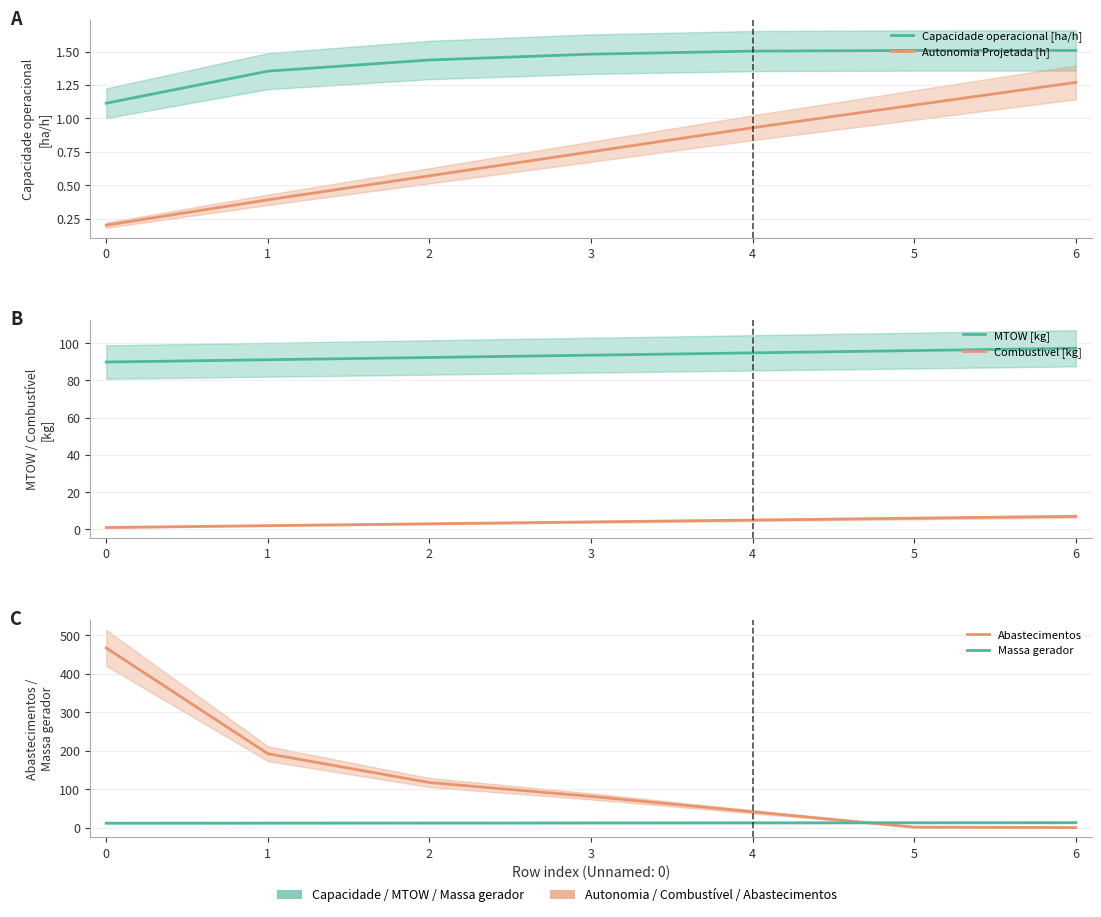

True or false: Combustivel [kg] has a value of 0.2 at 0.

False